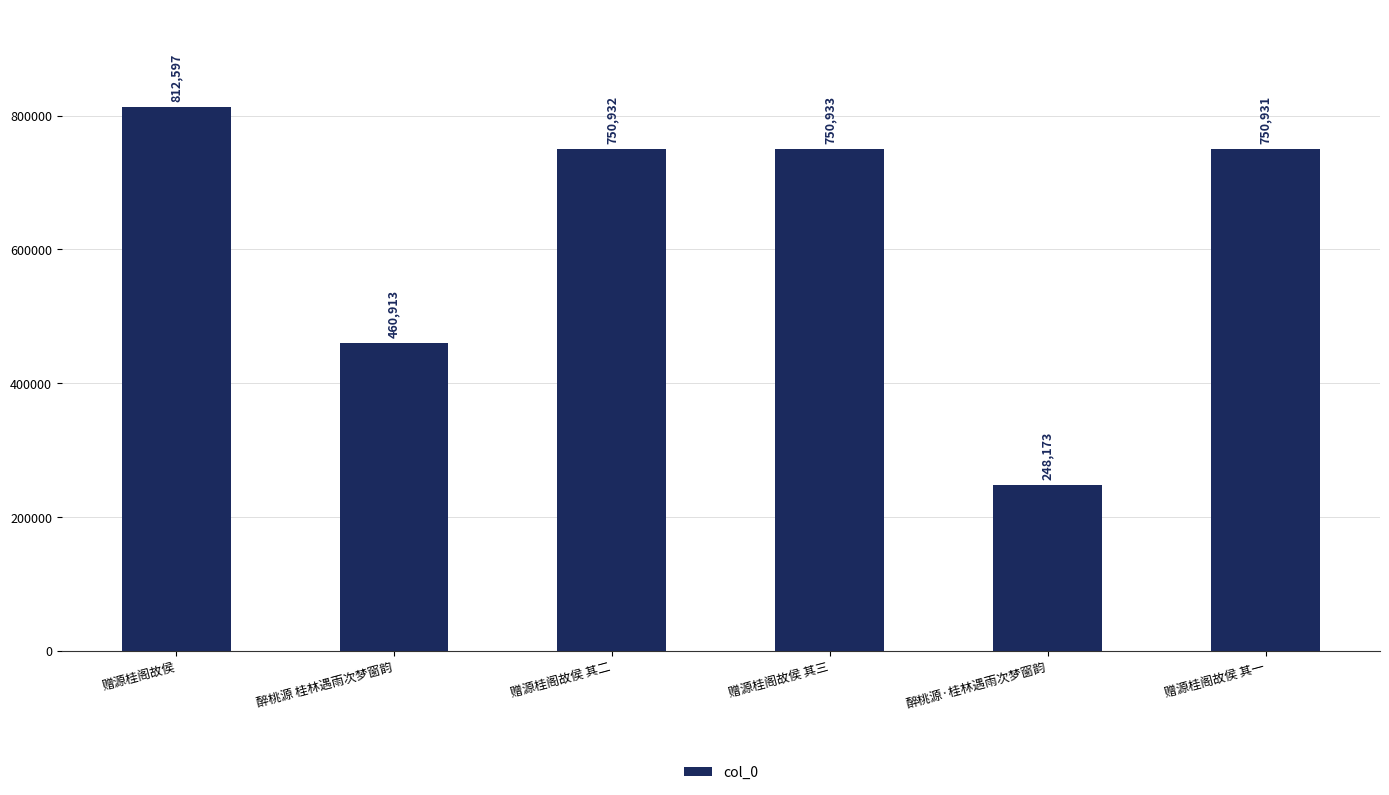

What is the greatest value displayed?

812597